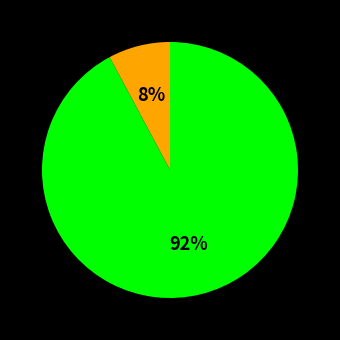

Does any single category account for the majority?

Yes